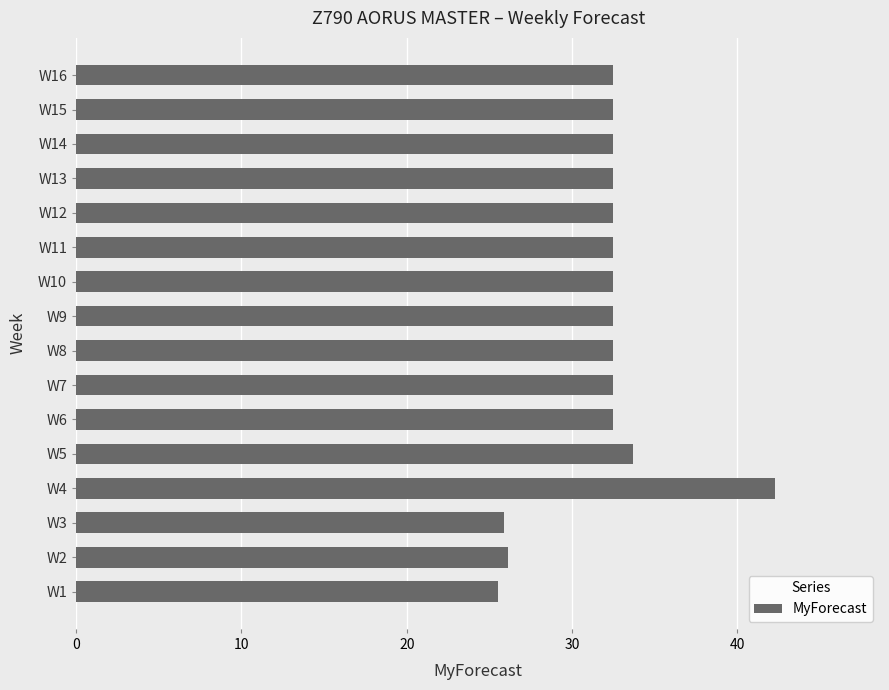

Reading bottom to top, transcribe all the data shown in this chart.

25.5	26.1	25.9	42.3	33.7	32.5	32.5	32.5	32.5	32.5	32.5	32.5	32.5	32.5	32.5	32.5